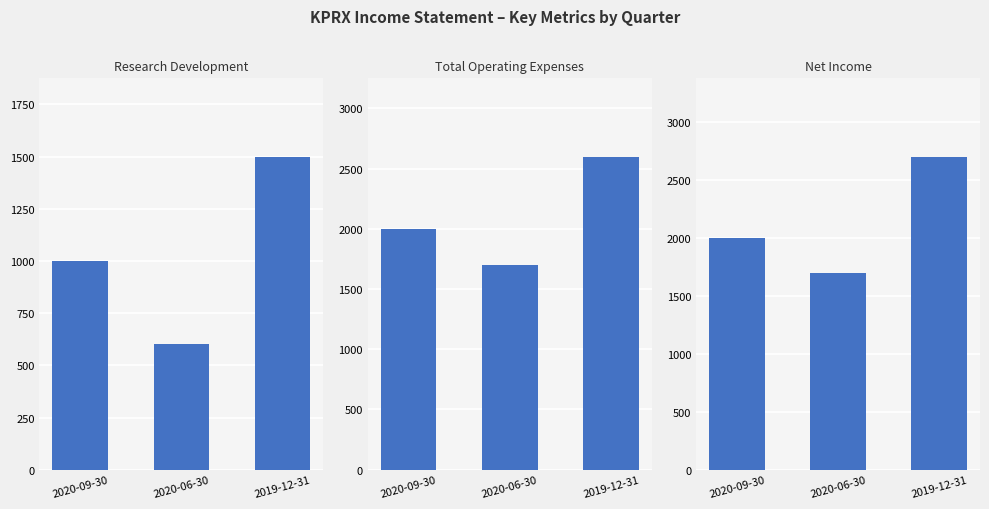

At which label does Research Development reach its peak?

2019-12-31